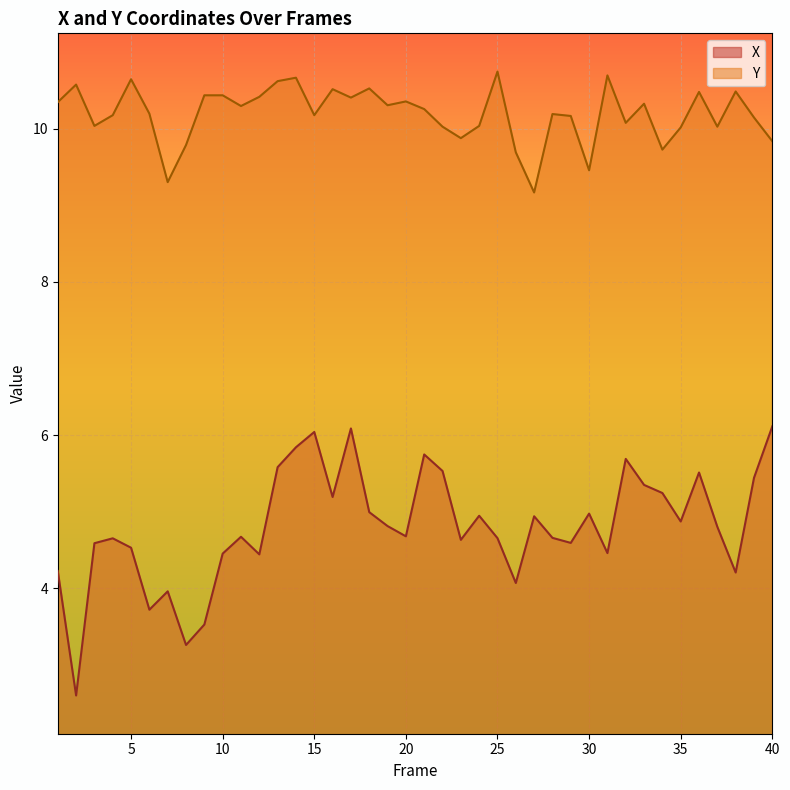

At which label is X closest to 4?

7